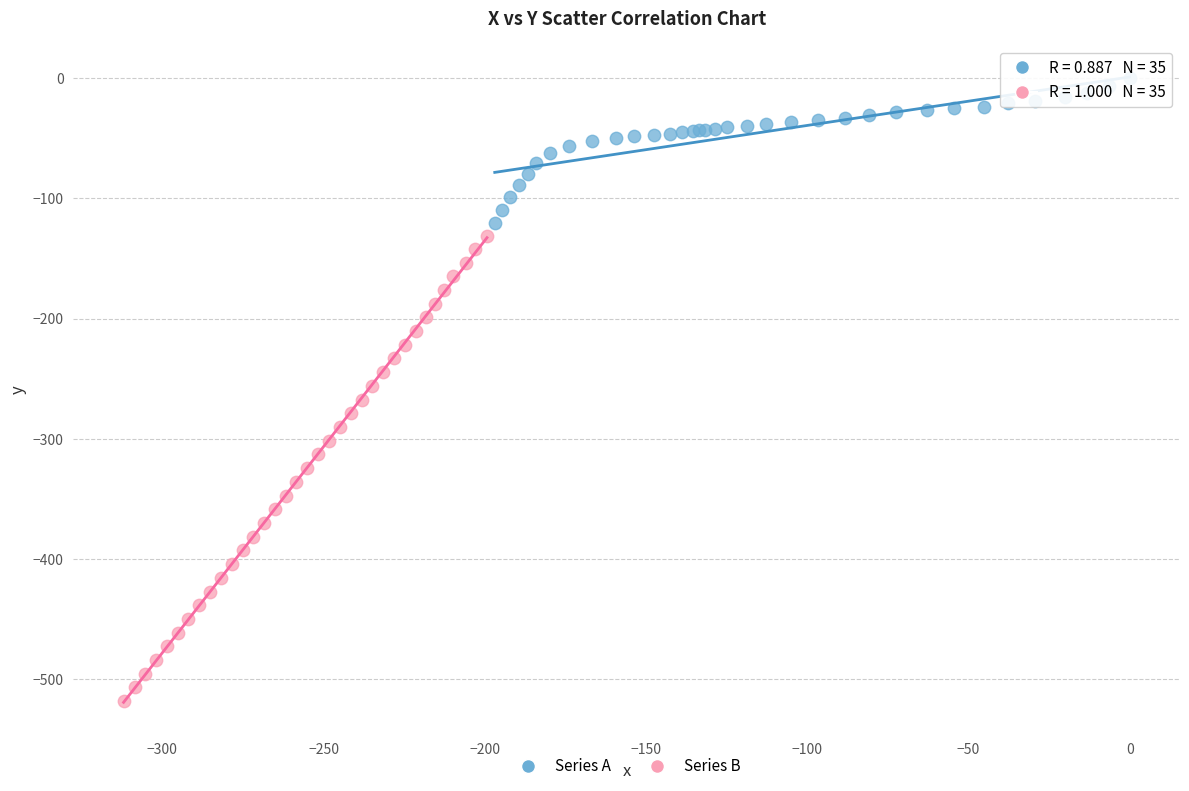

What are all the series names shown in the legend?

Series A, Series B